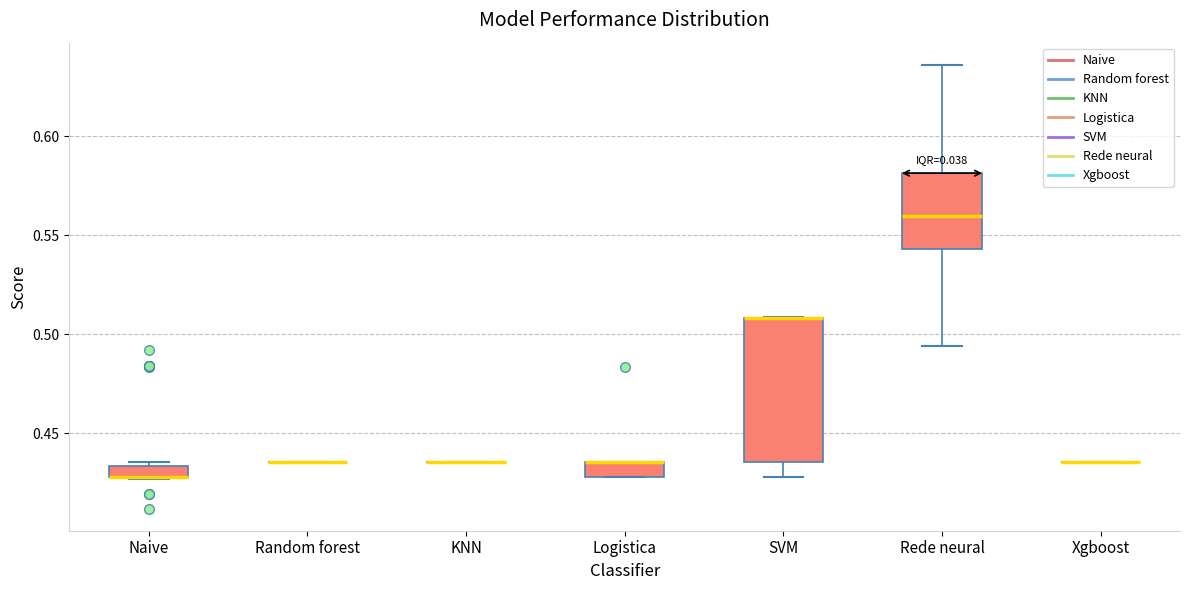

Comparing the boxes themselves (not the whiskers), which one is the tallest?

SVM